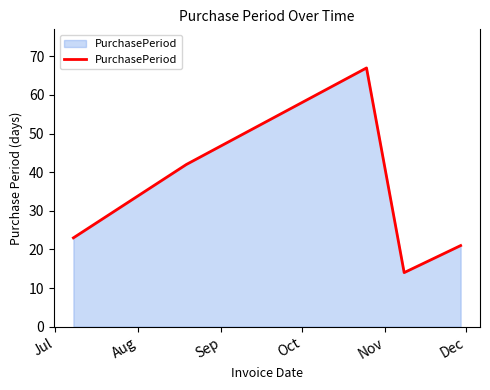

Does the chart have visible grid lines?

No